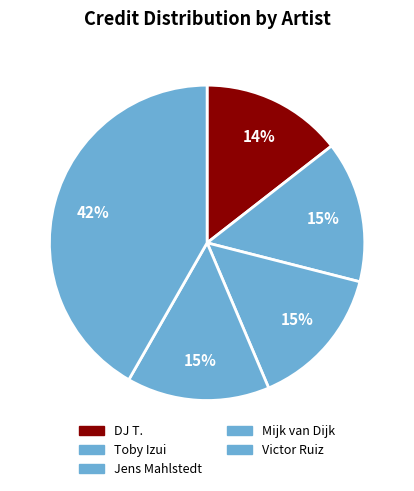

Which slice is the smallest?

DJ T.